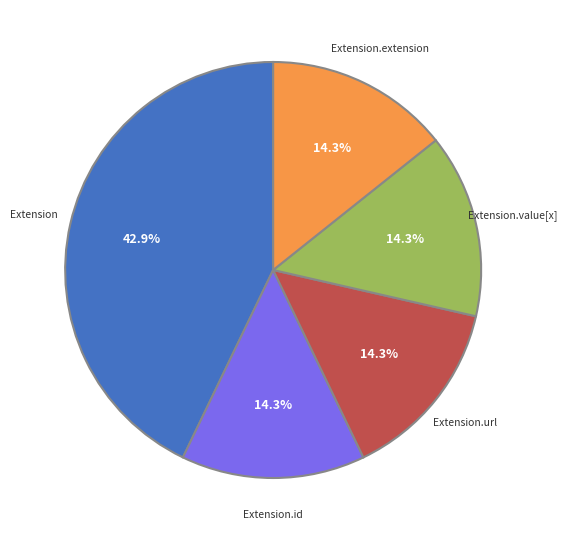

How many slices are in this pie chart?

5